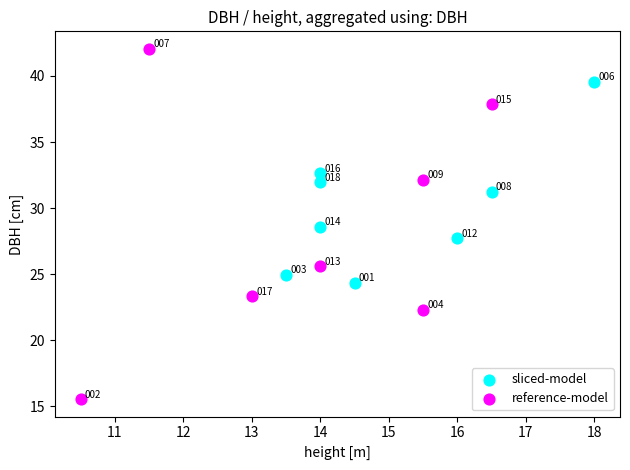

Which series reaches the maximum Y coordinate?

reference-model